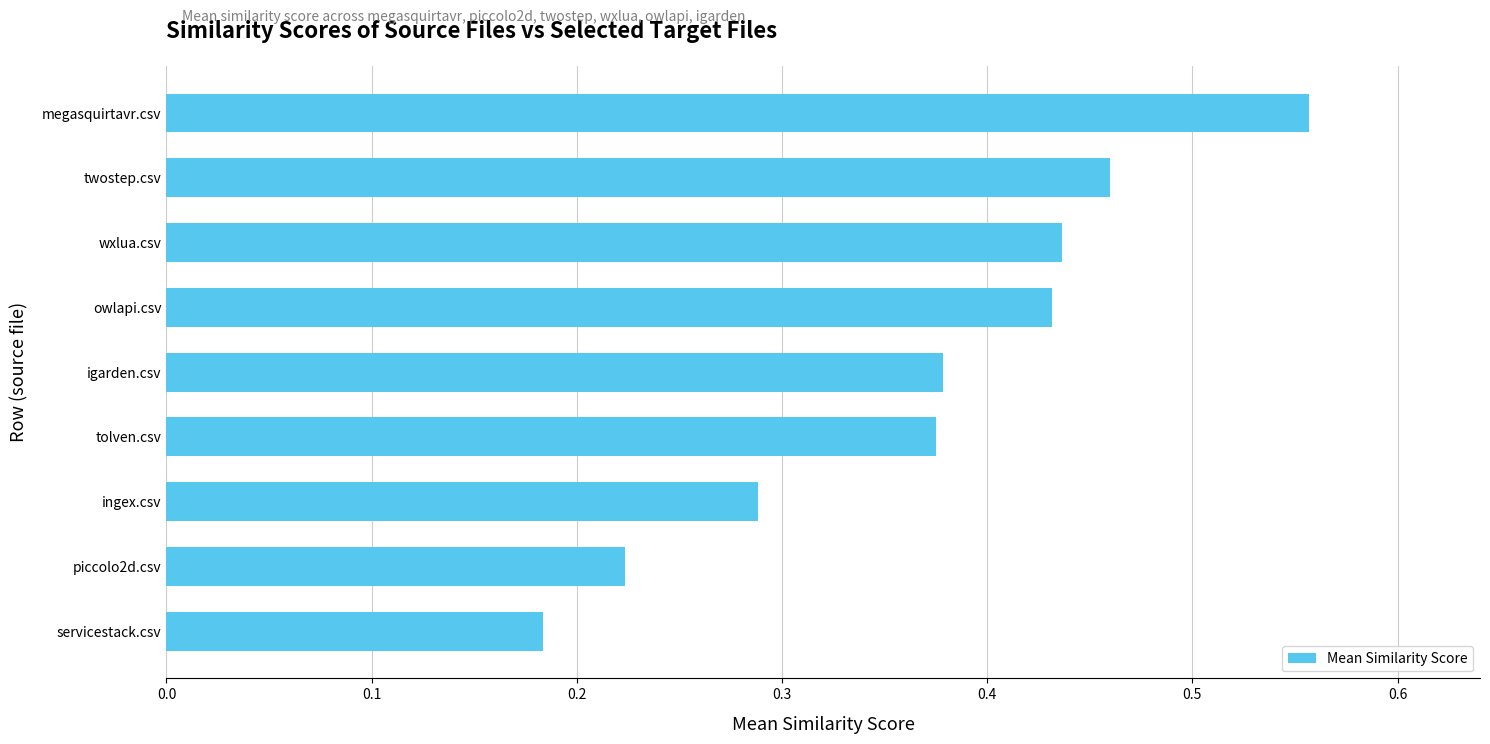

What is the change in value from piccolo2d.csv to owlapi.csv?

+0.2